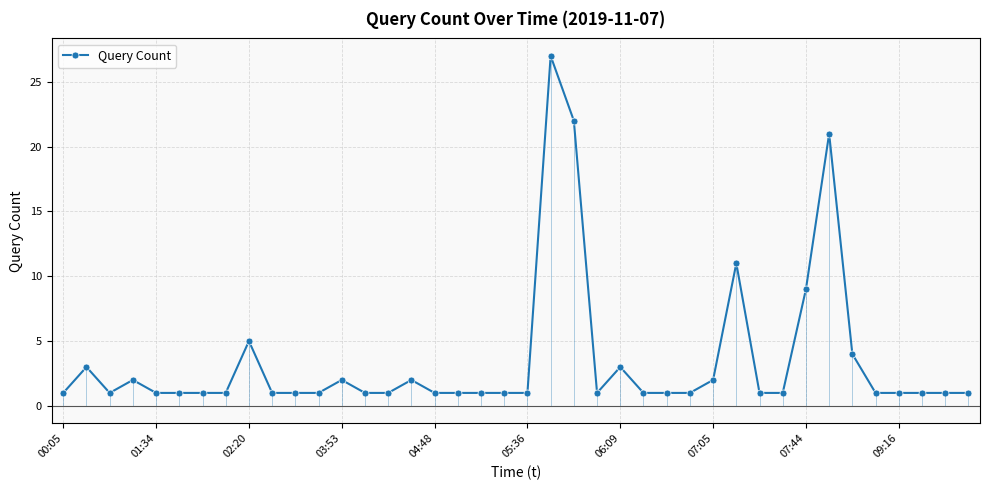

True or false: there are more than 1 points higher than both neighbors.

True